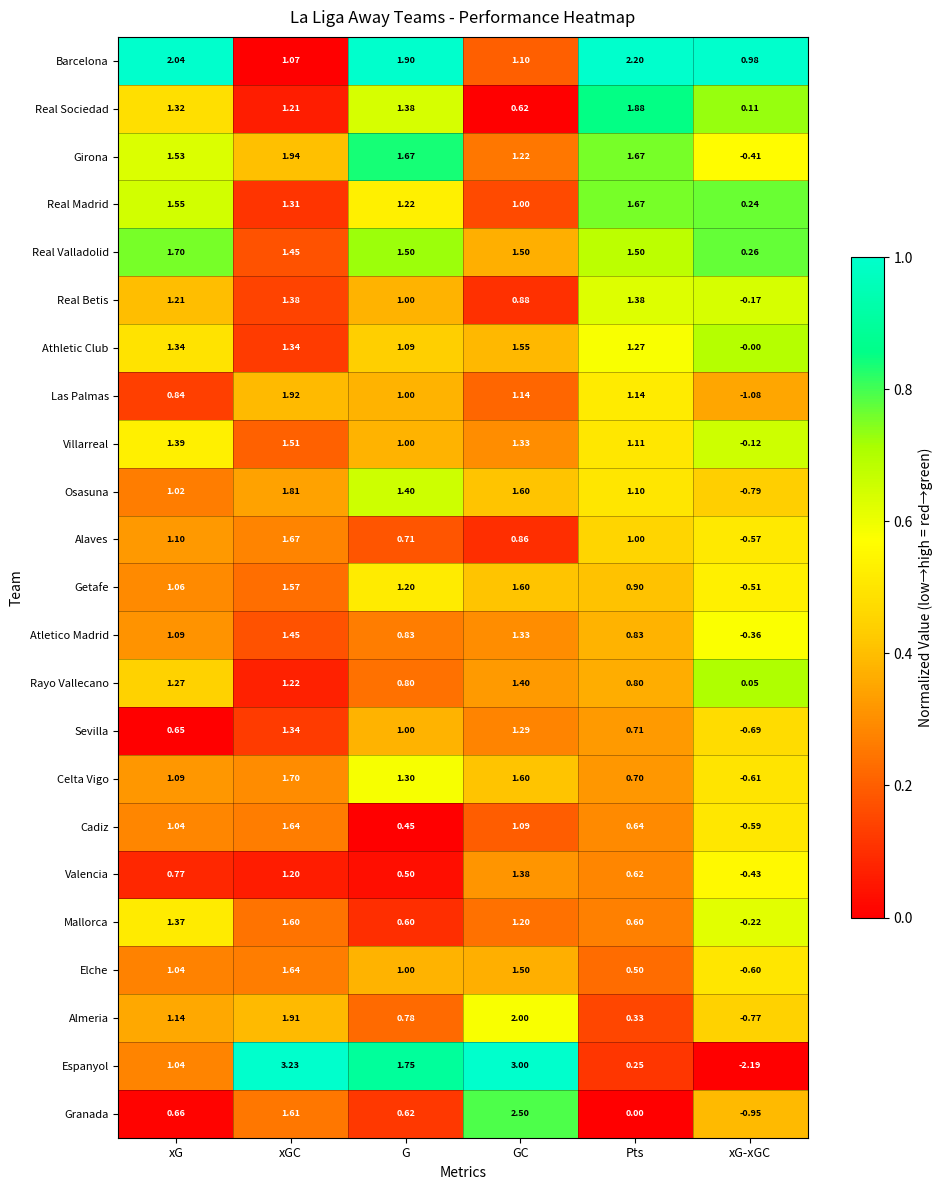

Is the value of Girona at G greater than the value of Real Sociedad at xGC?

Yes